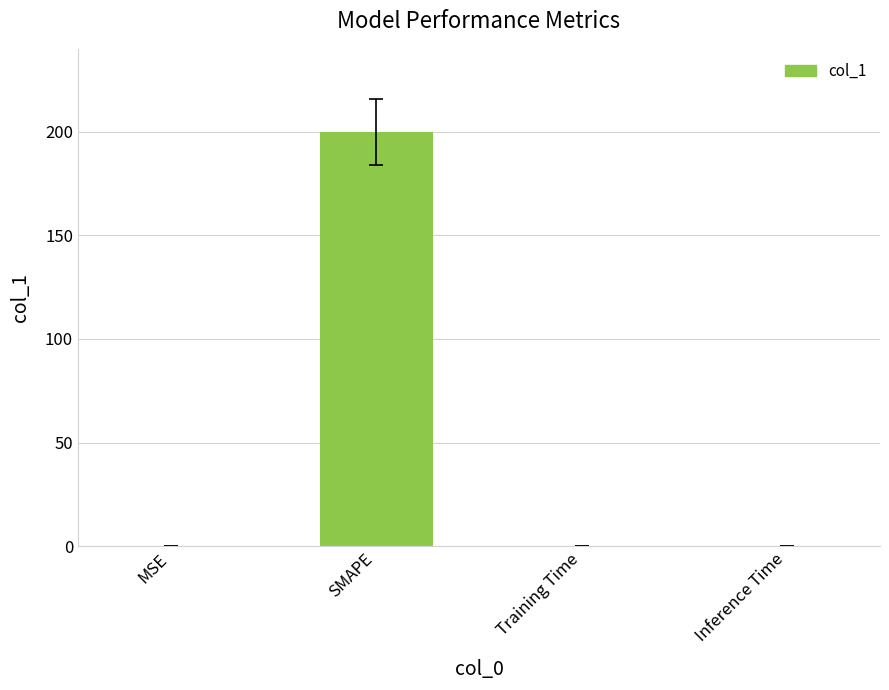

Which has a higher value, Training Time or SMAPE?

SMAPE